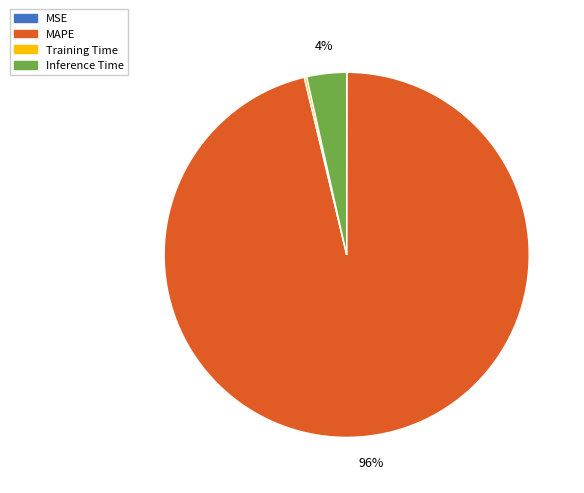

Is MAPE the majority of the pie?

Yes